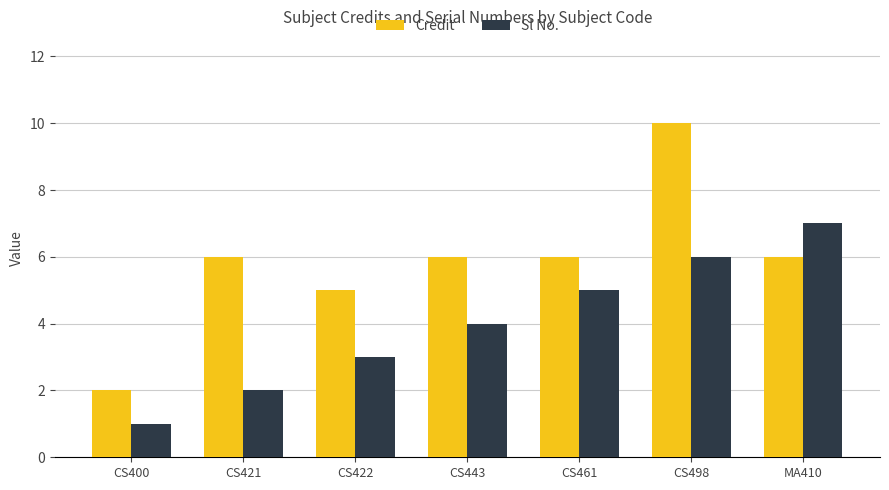

What is the total value across all series at CS461?

11